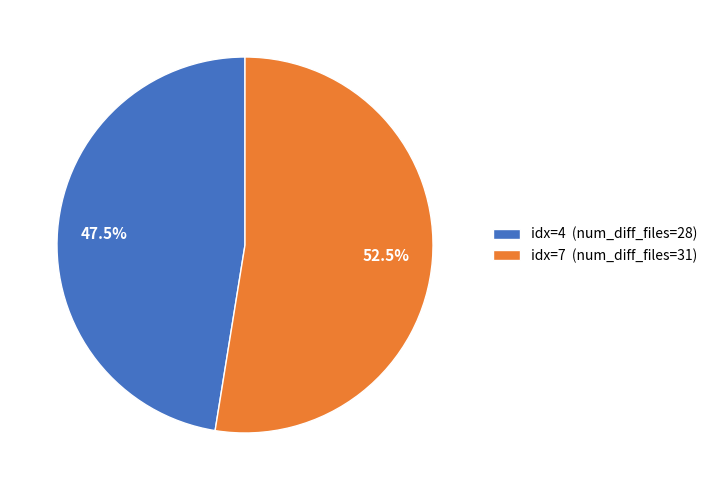

How many segments does this pie chart have?

2